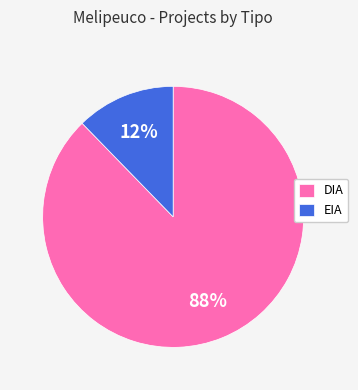

Which slice is the smallest?

EIA